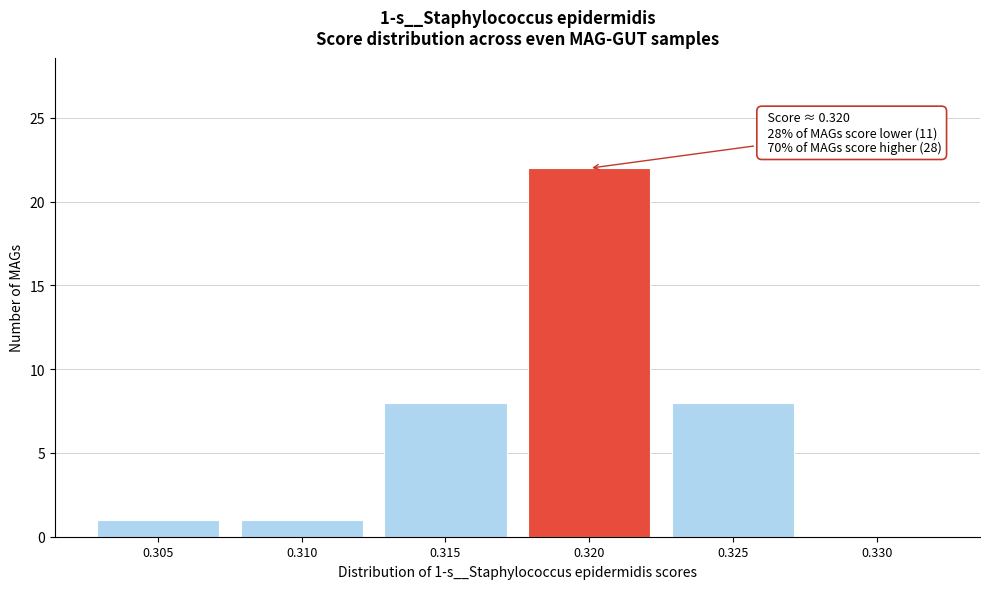

Reading right to left, transcribe all the data shown in this chart.

0.330=0	0.325=8	0.320=22	0.315=8	0.310=1	0.305=1